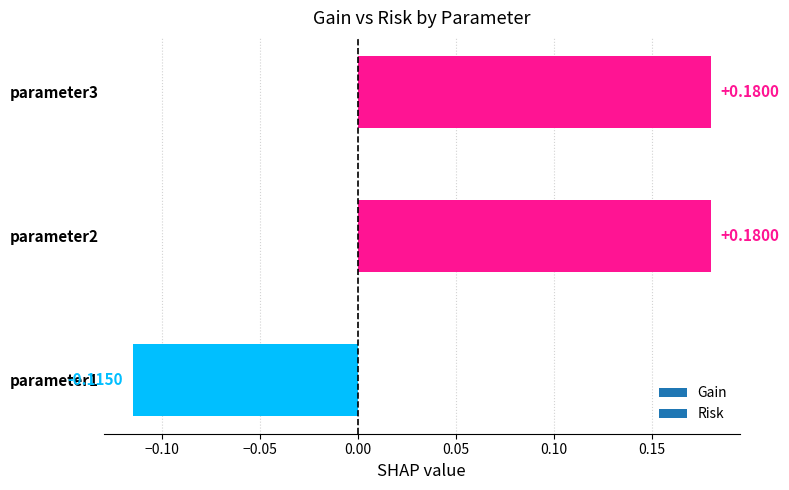

What is the sum of the values at parameter3 and parameter2?

0.4